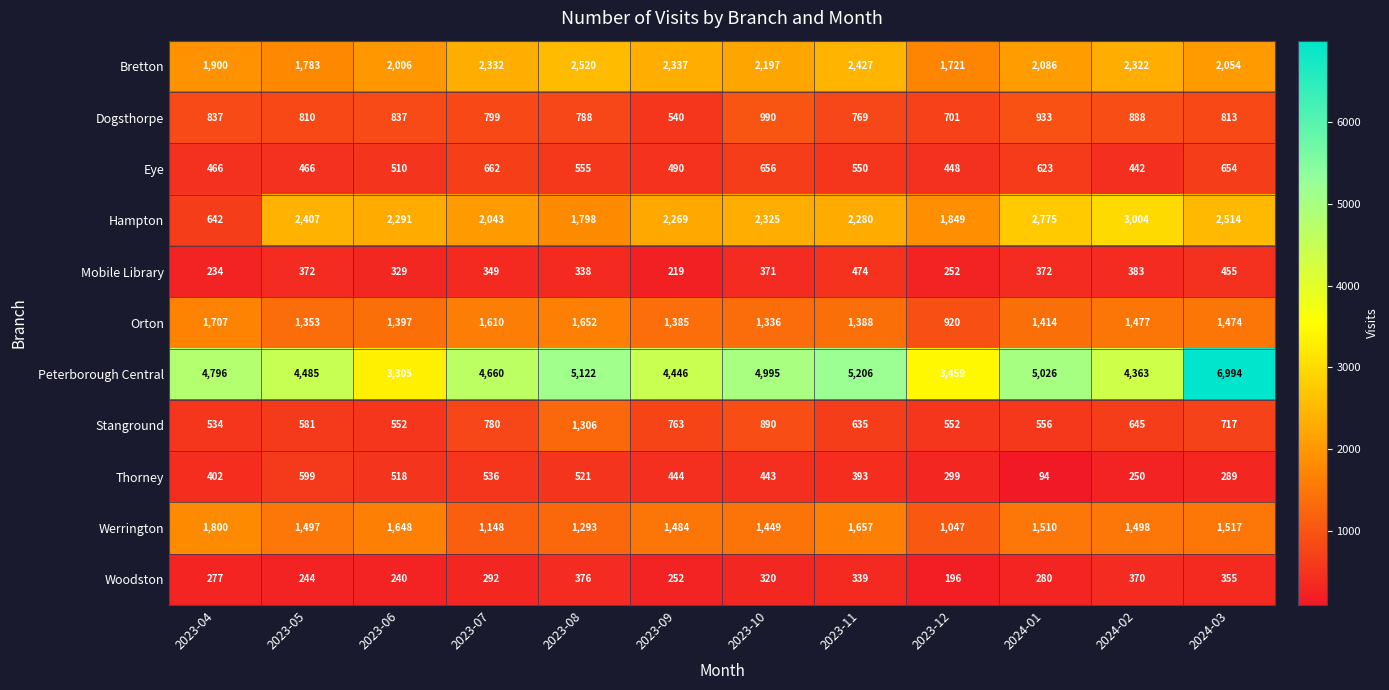

What is the difference between the maximum and second lowest values in the Mobile Library series?

240